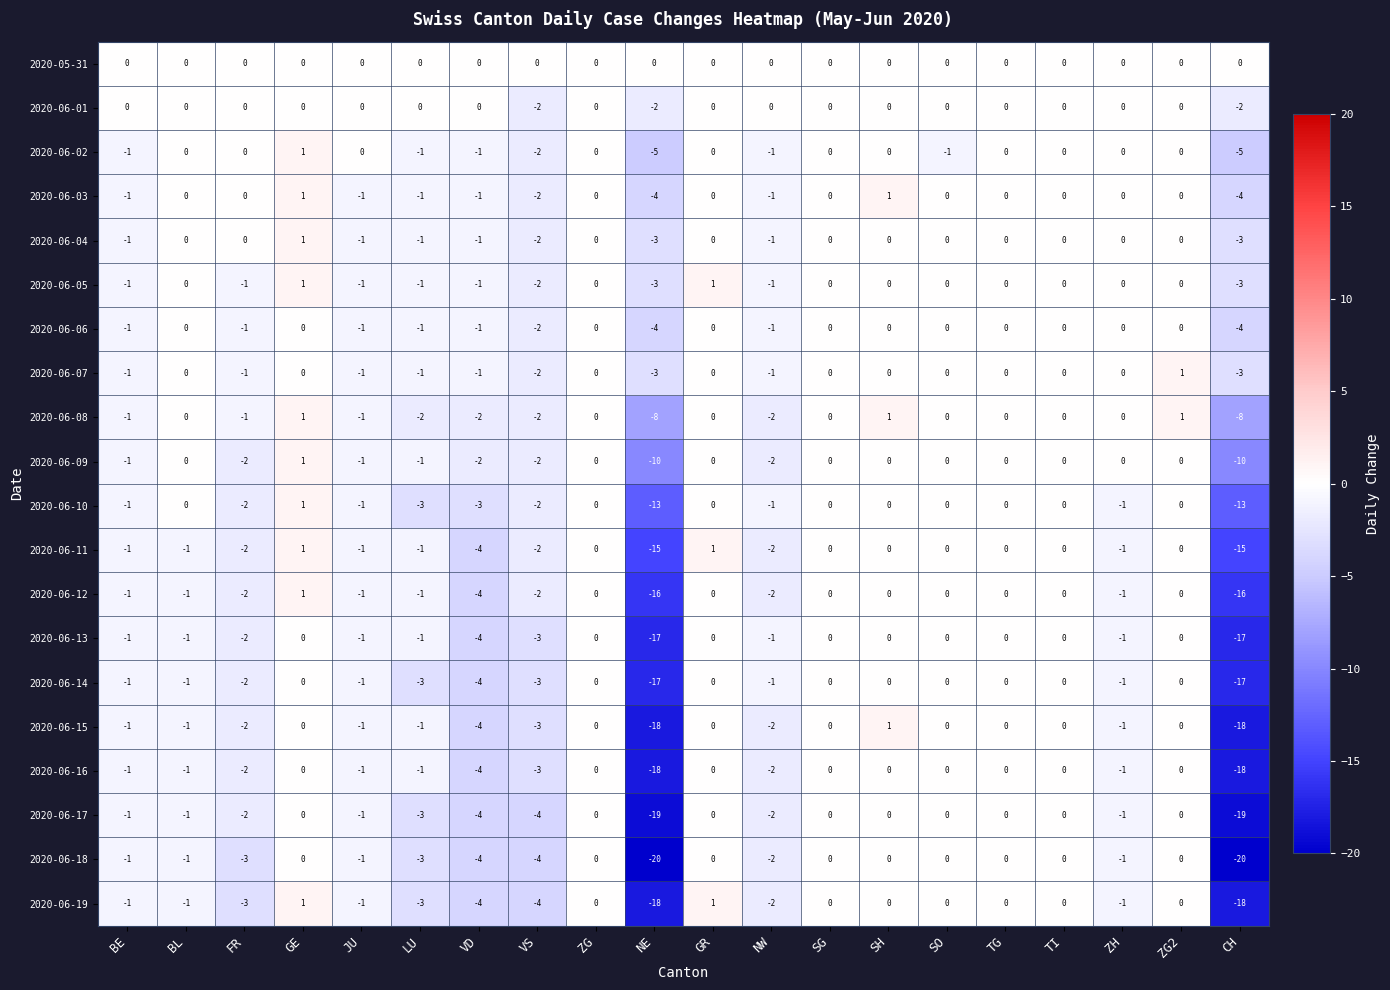

Where does the 2020-06-12 series first go above -1?

GE